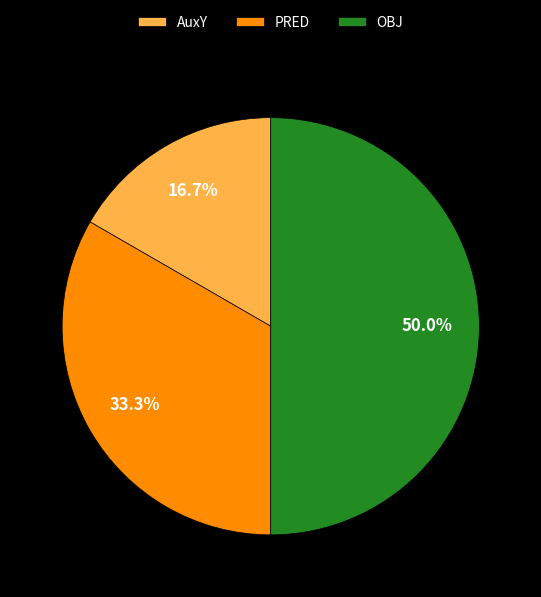

To the nearest percent, what is the difference between the largest and smallest slice percentages?

33%